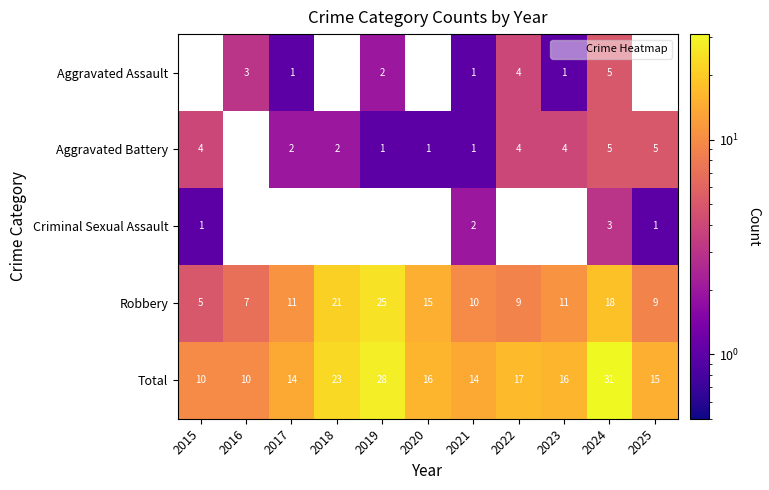

What is the minimum value shown in the chart?

1.0